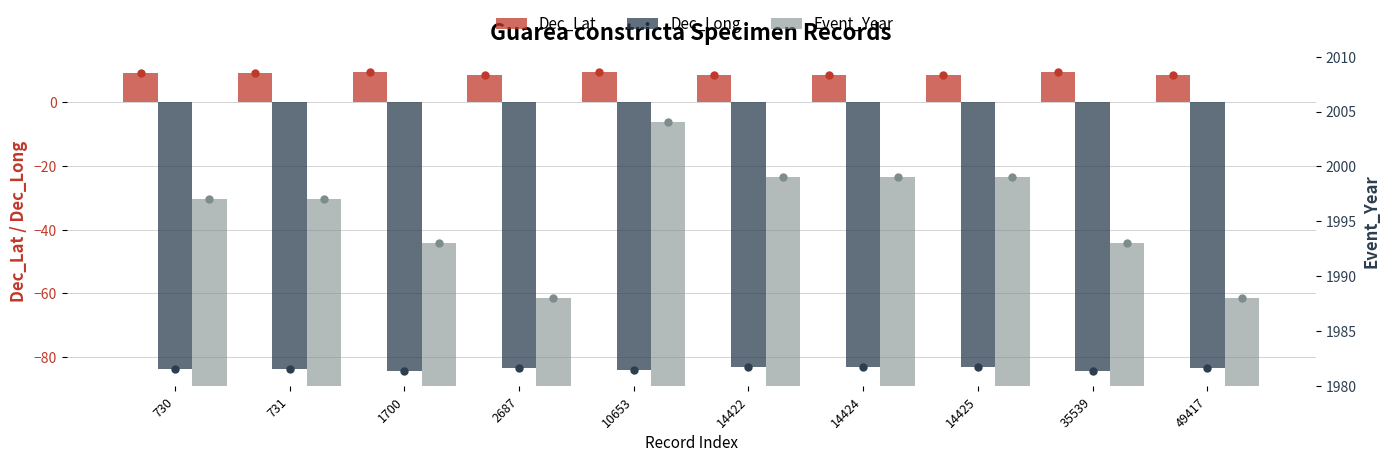

How many bars are there in each group?

3